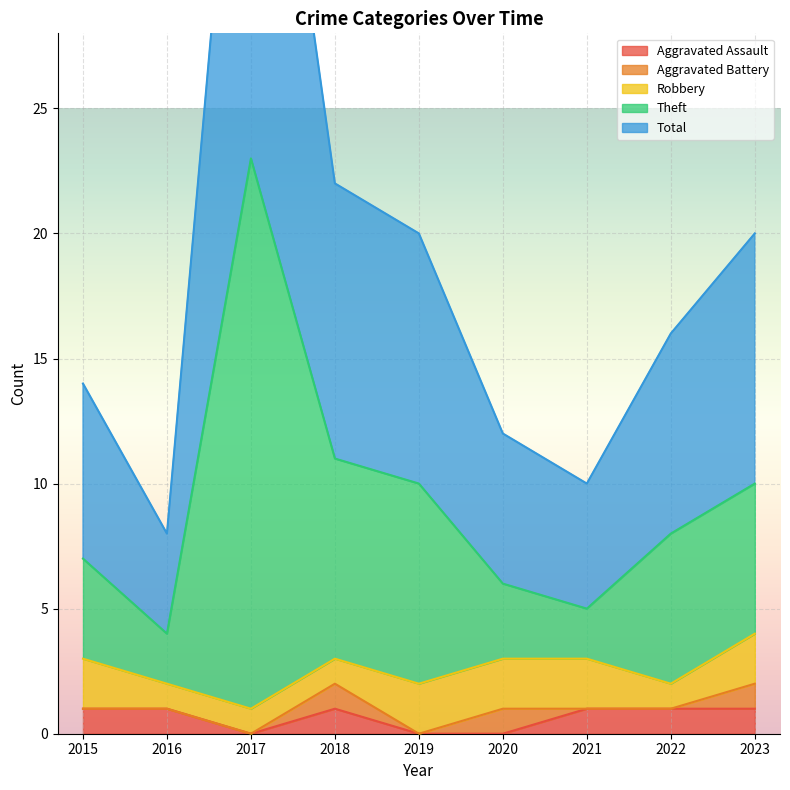

Is it true that Aggravated Assault equals 1 at 2015?

True